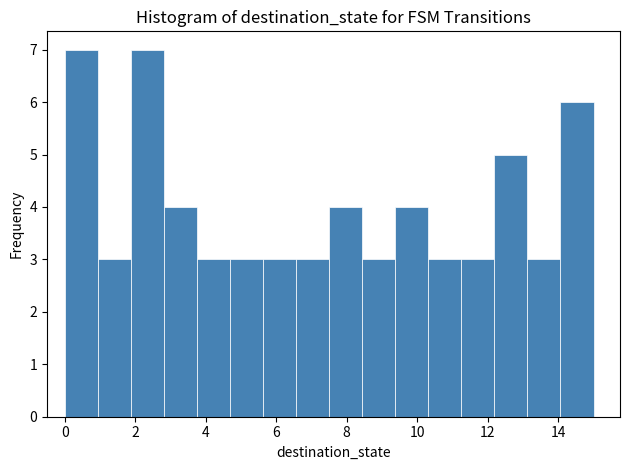

Reading left to right, list every bar in this chart as the range it spans on the x-axis followed by its height. Neither the bar edges nor the heights are printed on the chart, so give them approximately, as read against the axes.

0.0 to 1.0: 7
1.0 to 1.8: 3
1.8 to 2.8: 7
2.8 to 3.8: 4
3.8 to 4.6: 3
4.6 to 5.6: 3
5.6 to 6.6: 3
6.6 to 7.6: 3
7.6 to 8.4: 4
8.4 to 9.4: 3
9.4 to 10.4: 4
10.4 to 11.2: 3
11.2 to 12.2: 3
12.2 to 13.2: 5
13.2 to 14.0: 3
14.0 to 15.0: 6